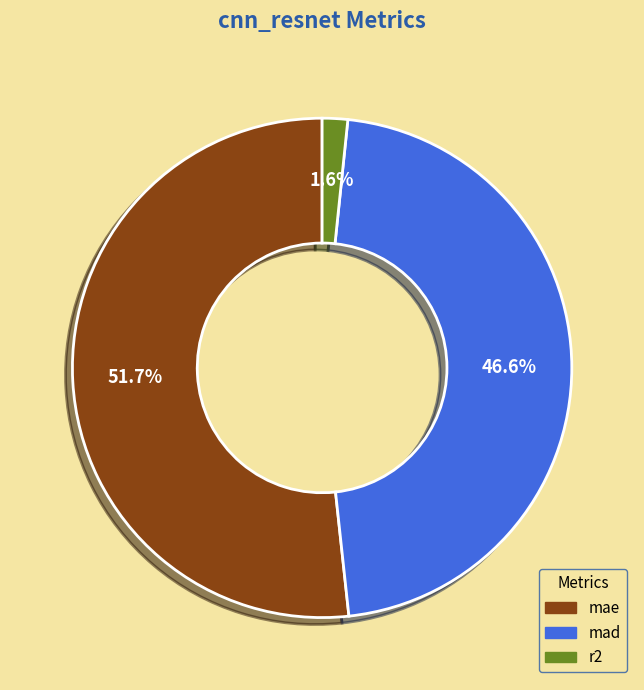

The mae slice represents 39% of the pie. True or false?

False